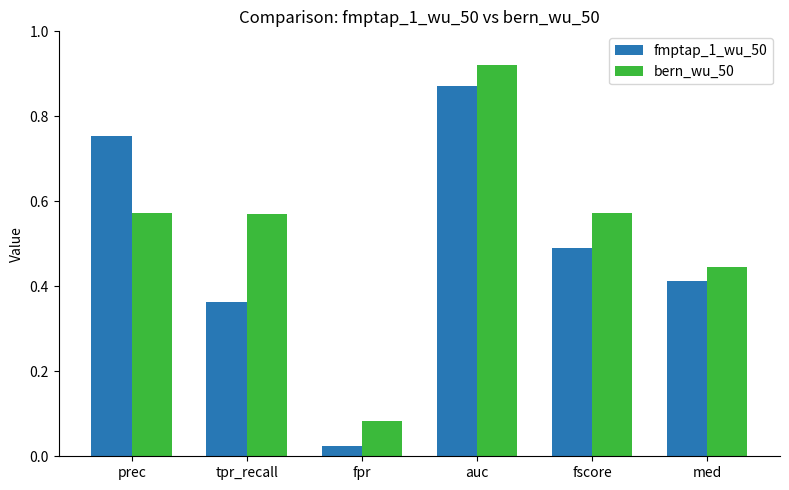

What is the average value of the bern_wu_50 series?

0.5